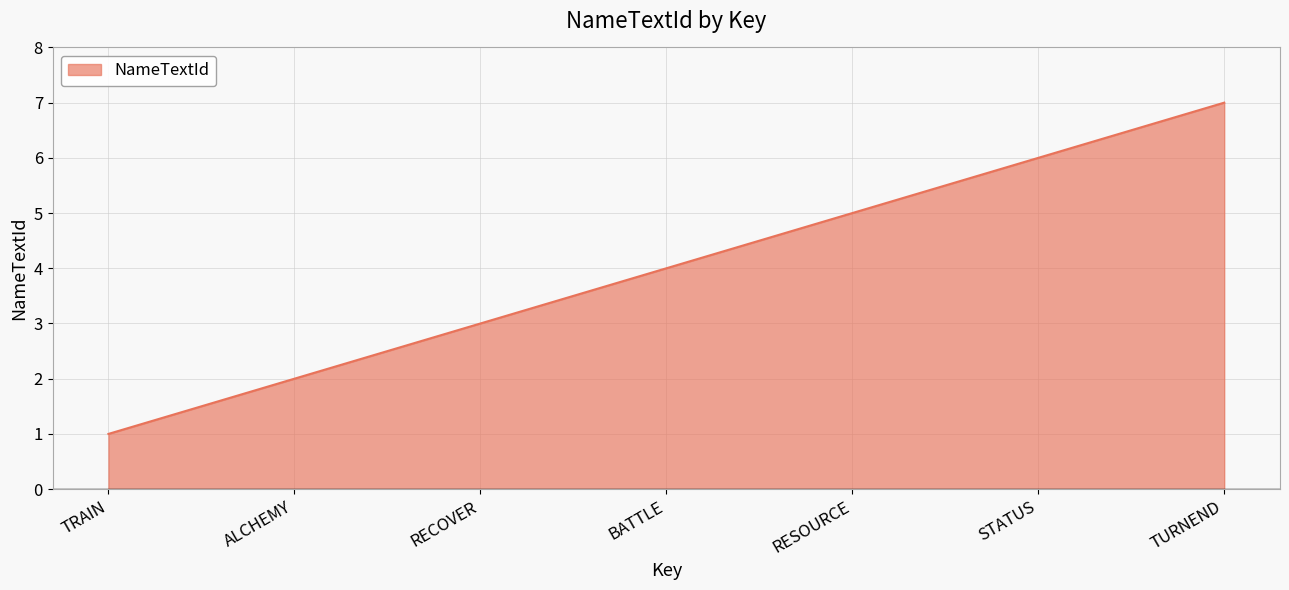

What is the approximate value at BATTLE?

4